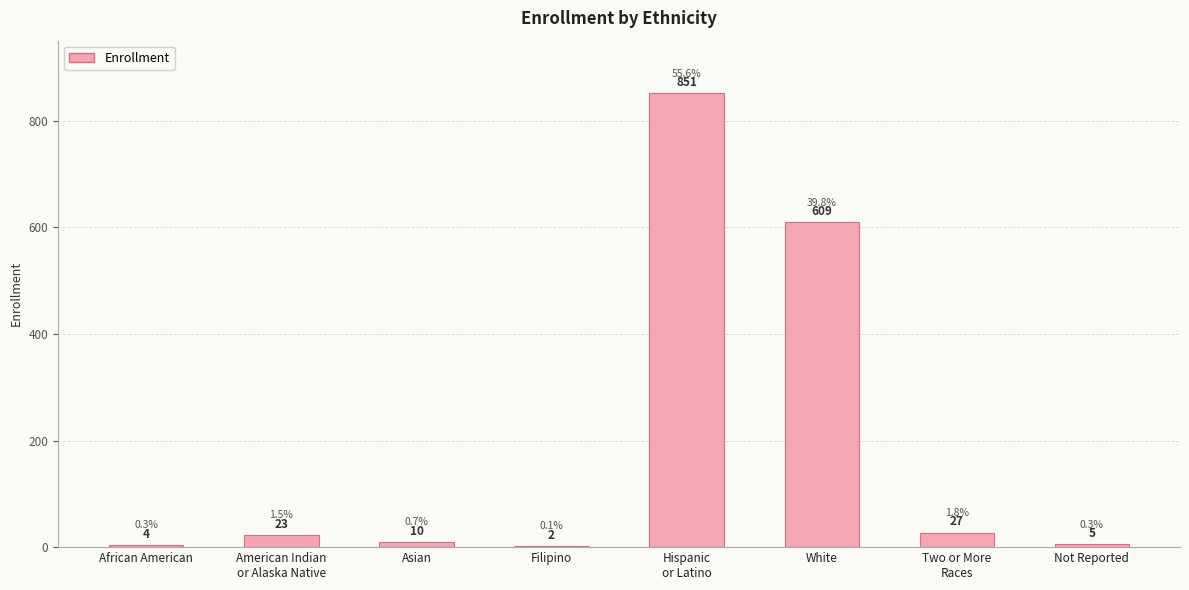

What is the maximum value shown in the chart?

851